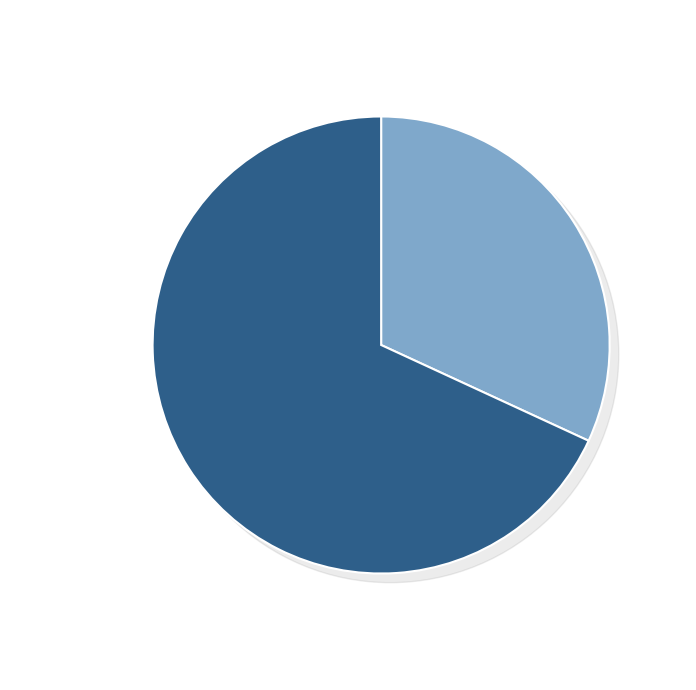

Approximately how many times larger is the value at flat plate compared to evacuated tube?

0.5